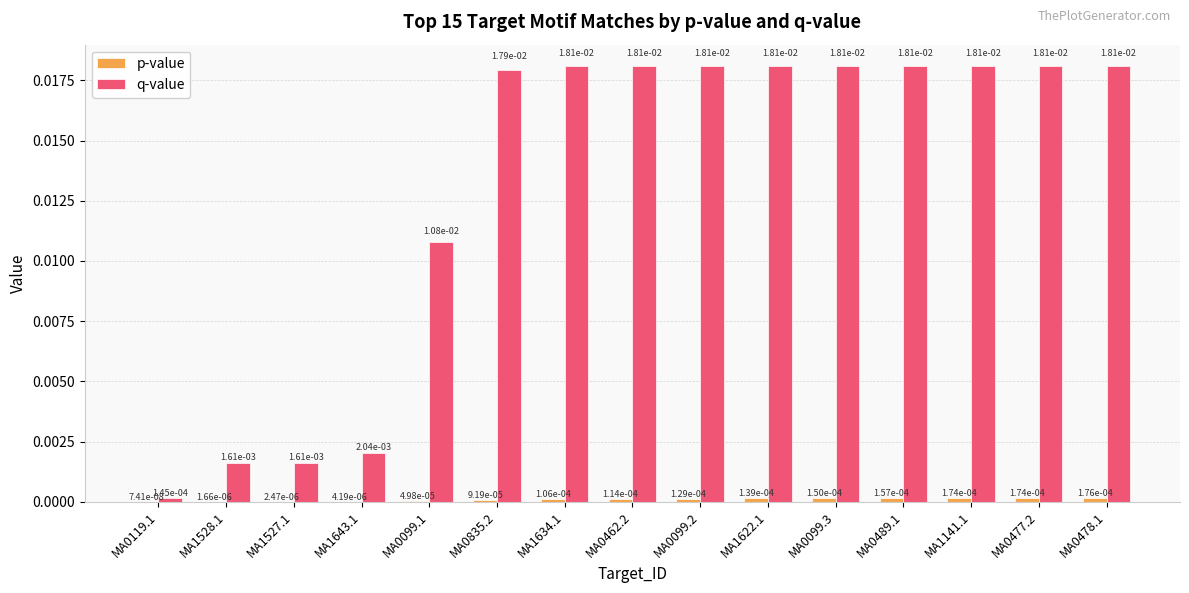

How many groups of bars are there?

15